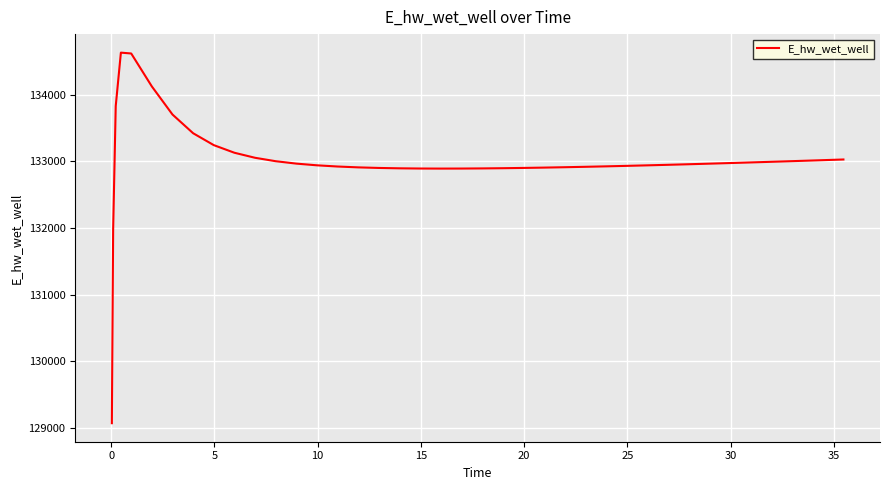

What is the minimum value shown in the chart?

129070.3